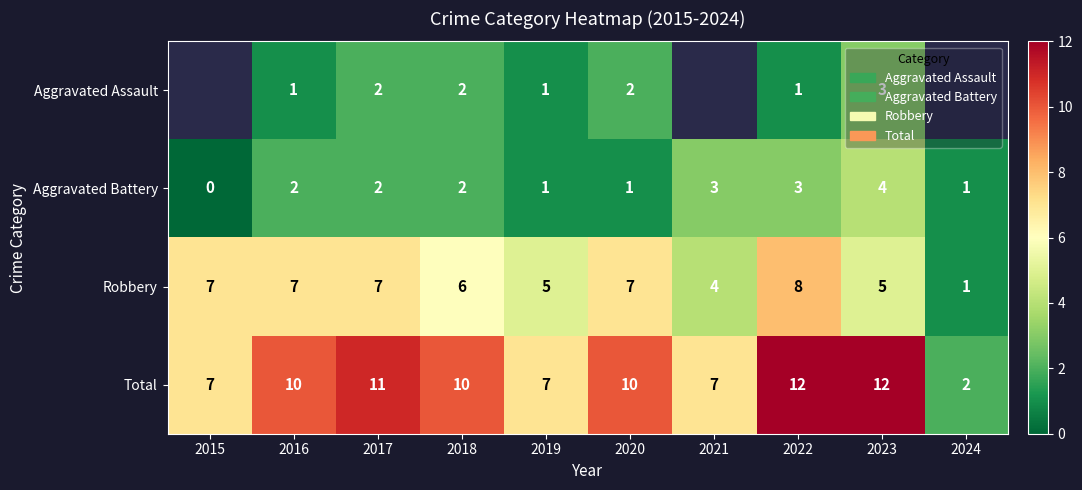

The Aggravated Assault series shows 1.3 at 2018. True or false?

False